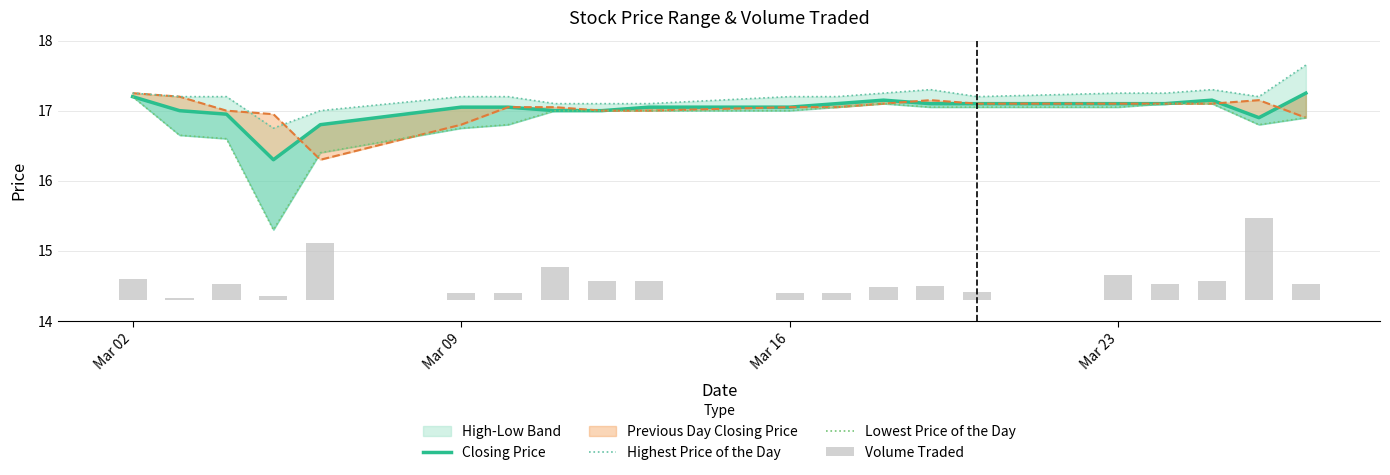

At how many categories does at least one series exceed 15?

20